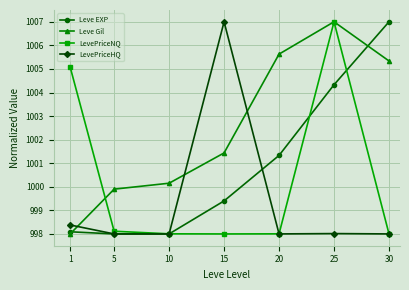

How many lines are shown in the chart?

4